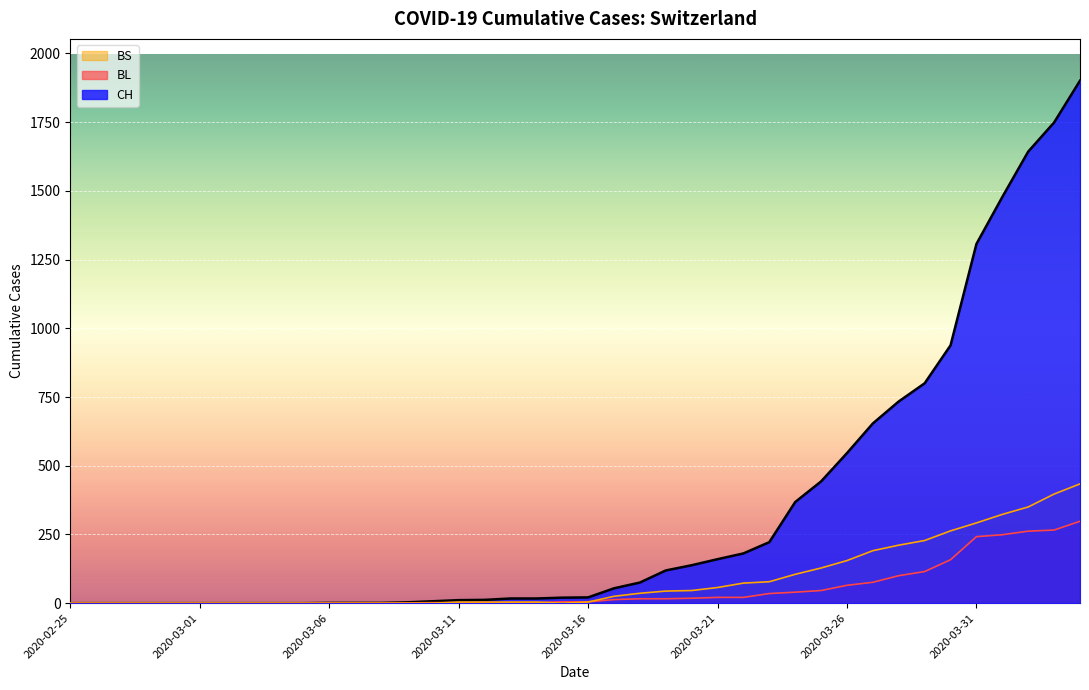

At which label does CH reach its minimum?

2020-02-25